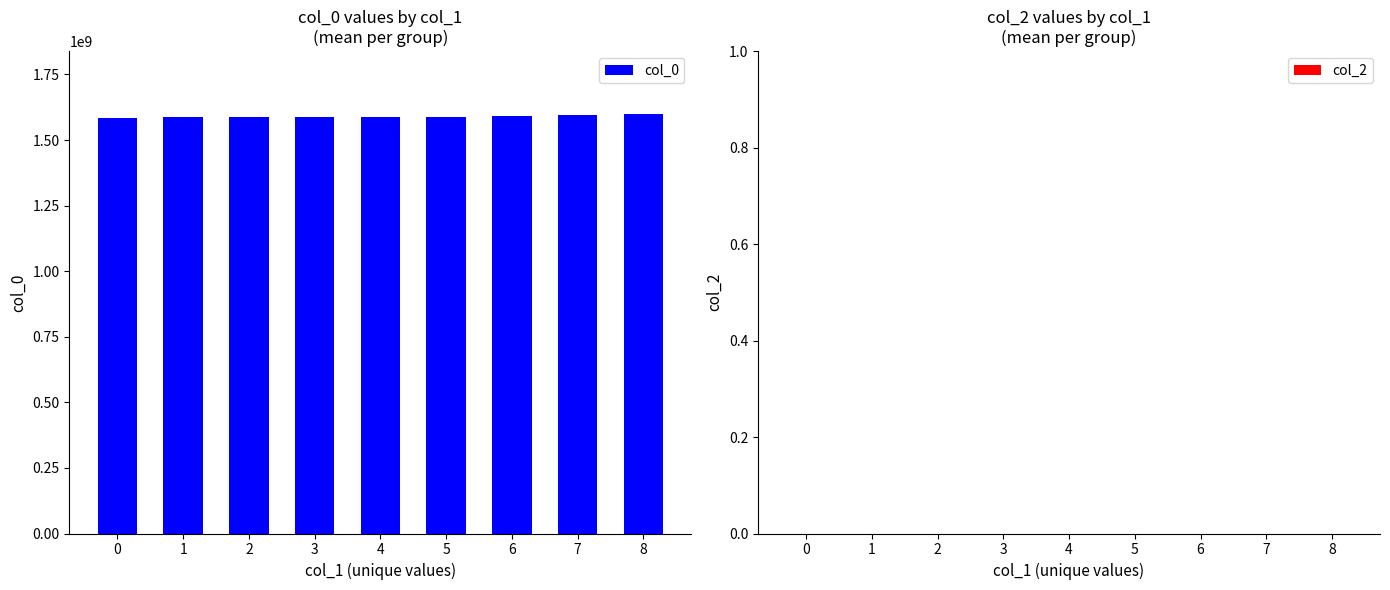

What is the ratio of the value at 2 to the value at 8?

1.0